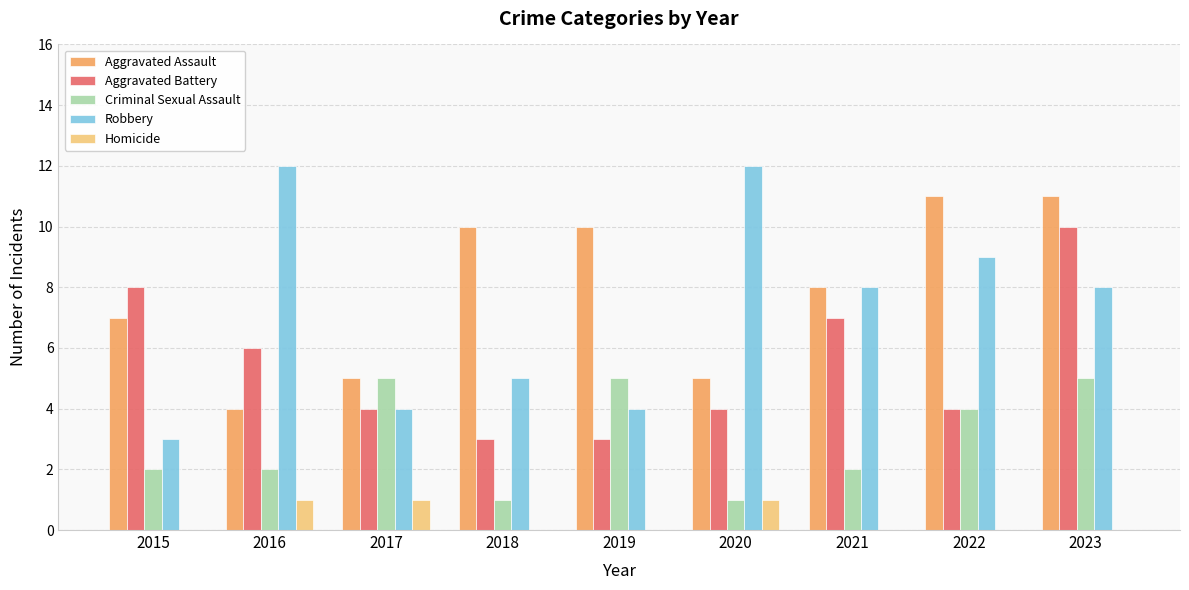

Reading left to right, what are all the values shown in this chart?

Aggravated Assault: 7	4	5	10	10	5	8	11	11
Aggravated Battery: 8	6	4	3	3	4	7	4	10
Criminal Sexual Assault: 2	2	5	1	5	1	2	4	5
Robbery: 3	12	4	5	4	12	8	9	8
Homicide: 0	1	1	0	0	1	0	0	0